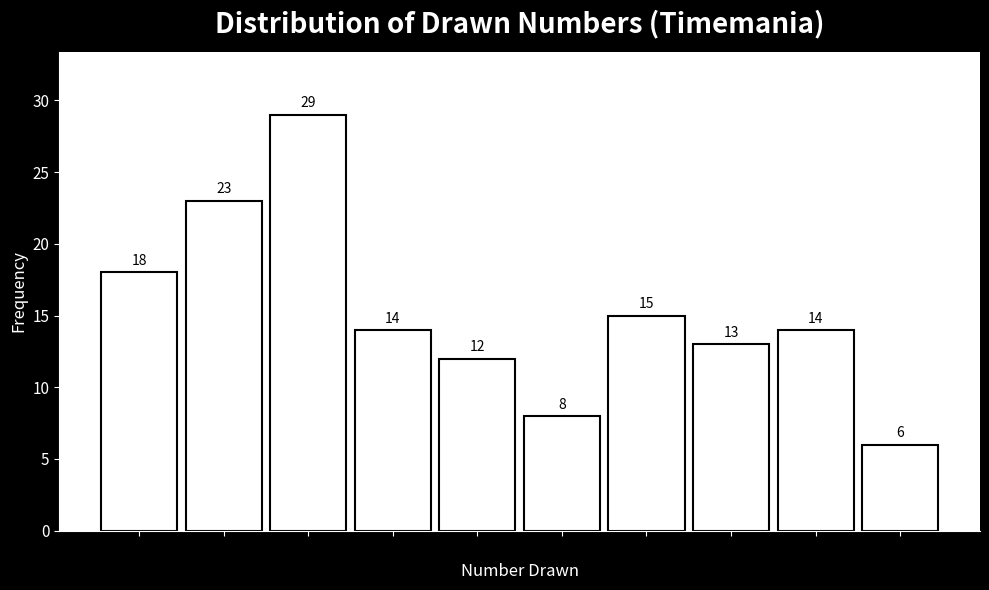

Reading right to left, list all the values displayed in this chart.

76=6	68=14	60=13	52=15	44=8	36=12	28=14	20=29	12=23	4=18